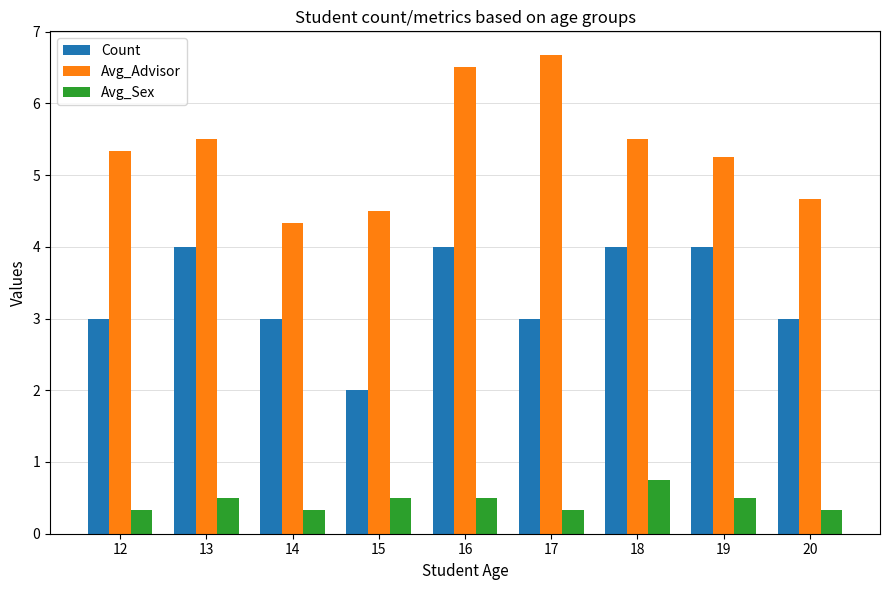

At 12, list the series in order from largest to smallest.

Avg_Advisor, Count, Avg_Sex